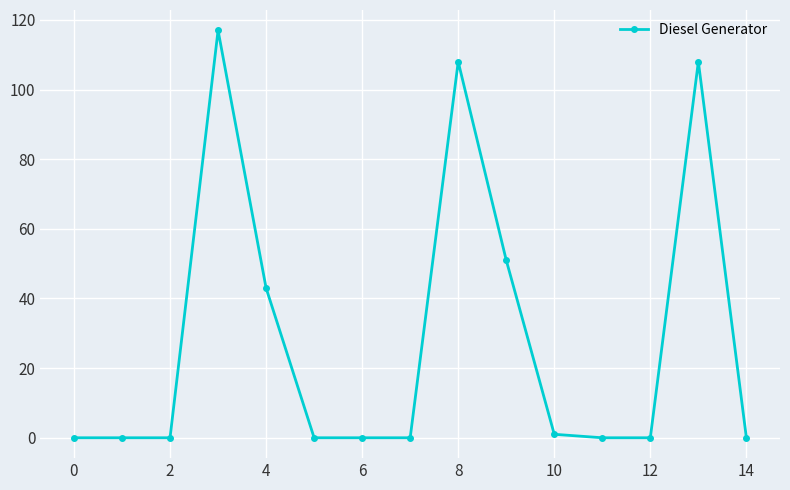

True or false: there are more than 2 points higher than both neighbors.

True